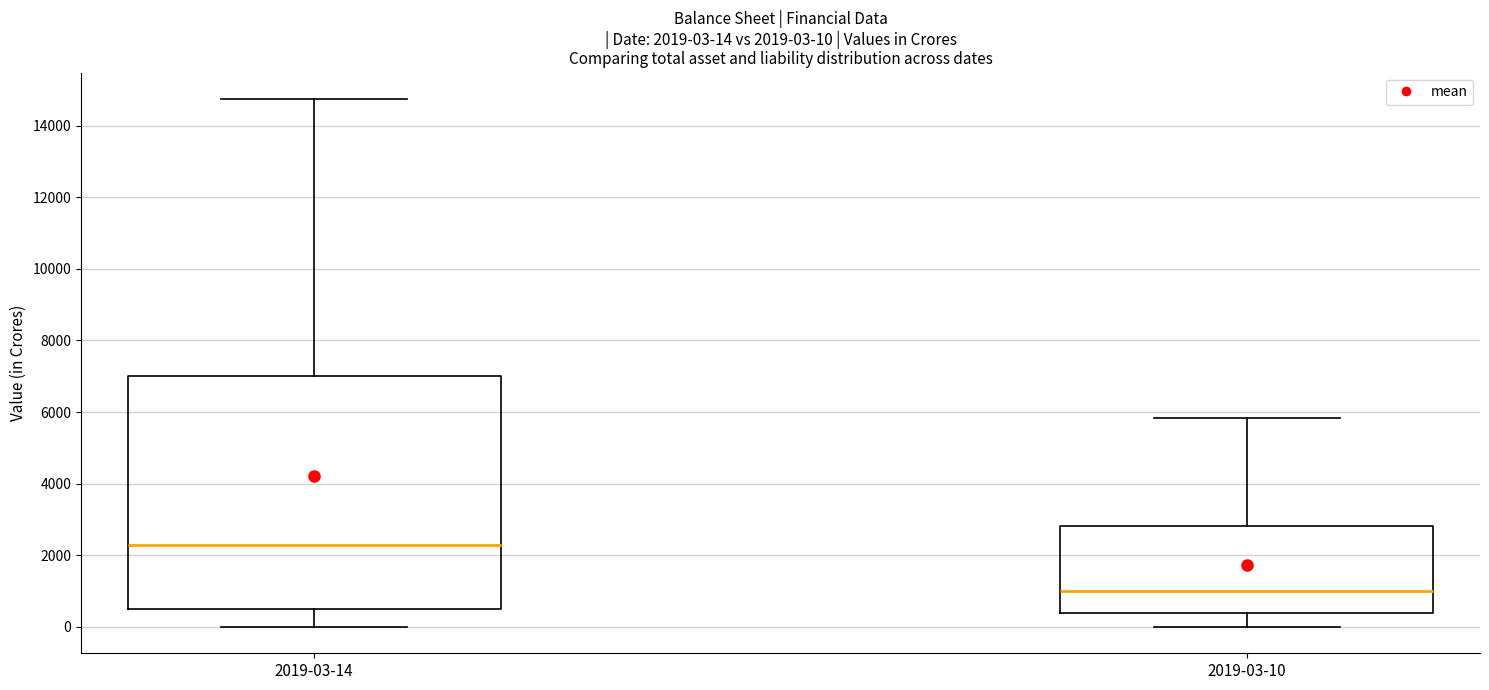

Comparing the boxes themselves (not the whiskers), which one is the tallest?

2019-03-14